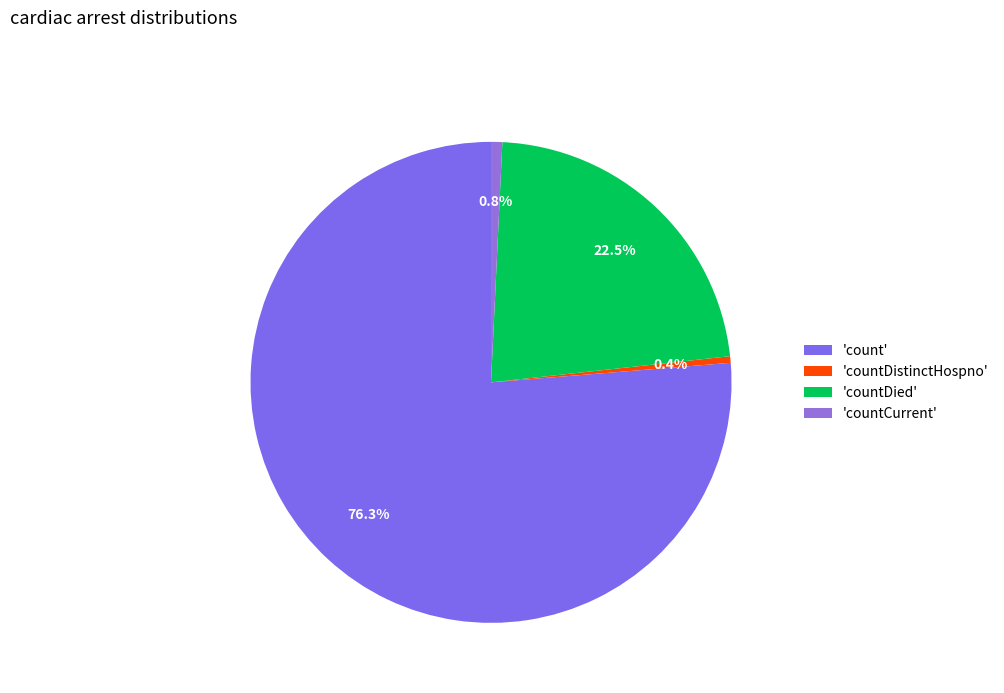

Which slice is the largest?

'count'